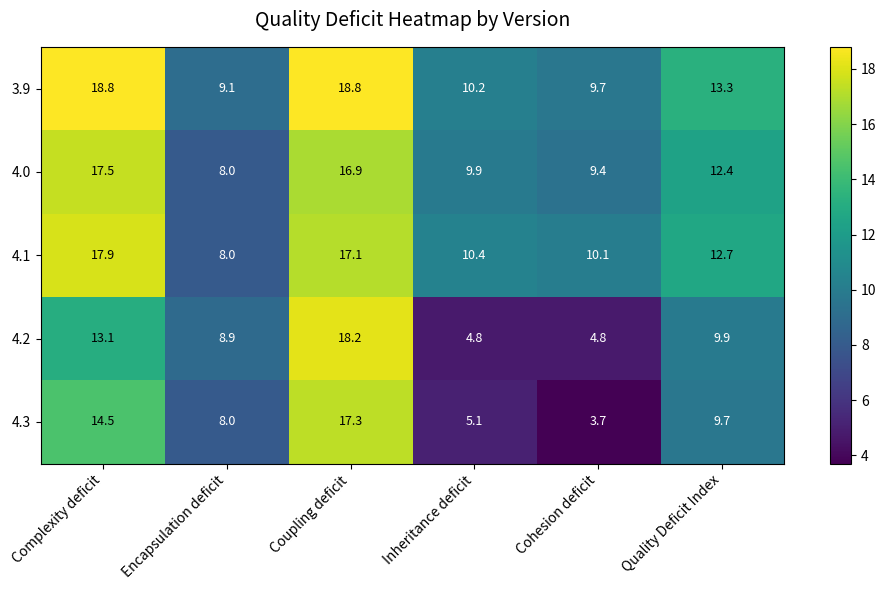

At which label is 4.3 closest to 10?

Quality Deficit Index